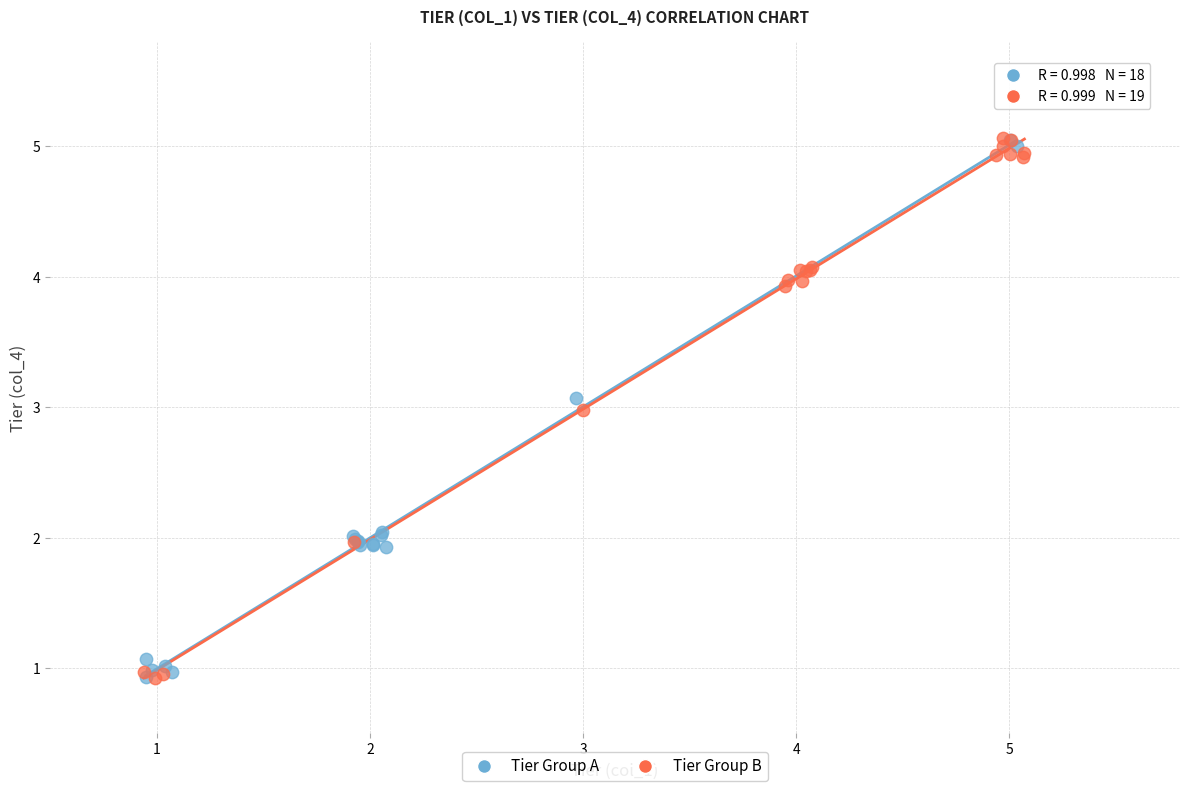

What are all the series names shown in the legend?

Tier Group A, Tier Group B